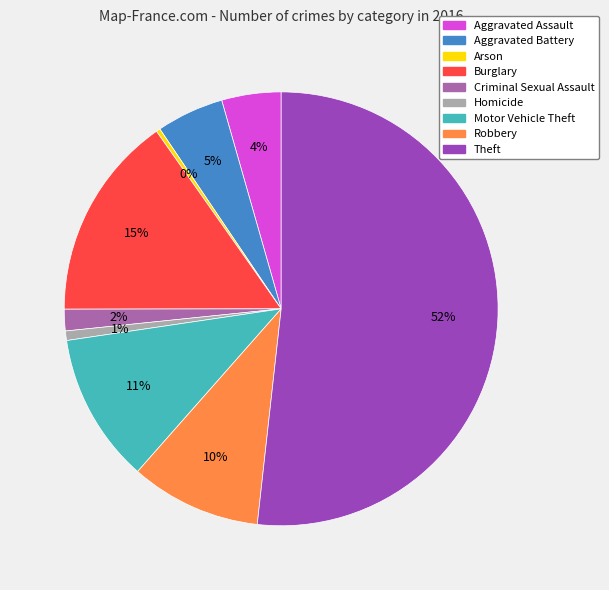

How many slices are in this pie chart?

9